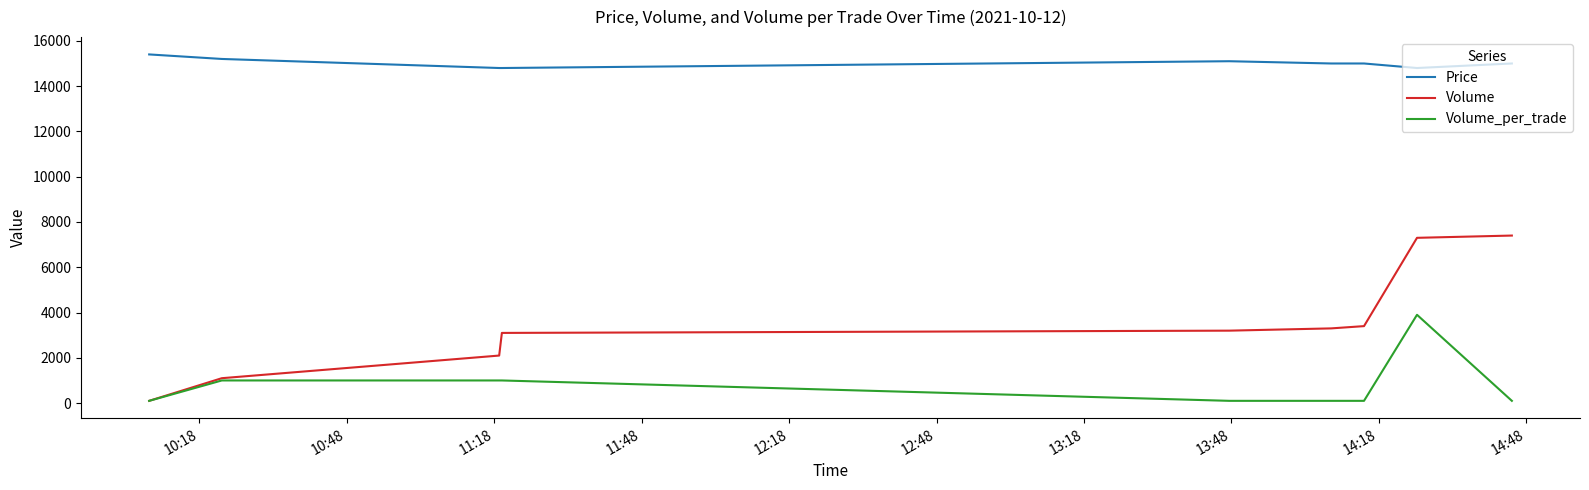

What is the label of the 8th point from the right?

10:48